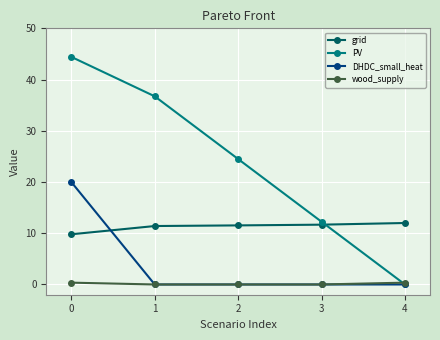

What is the difference between the maximum and minimum values in the grid series?

2.2